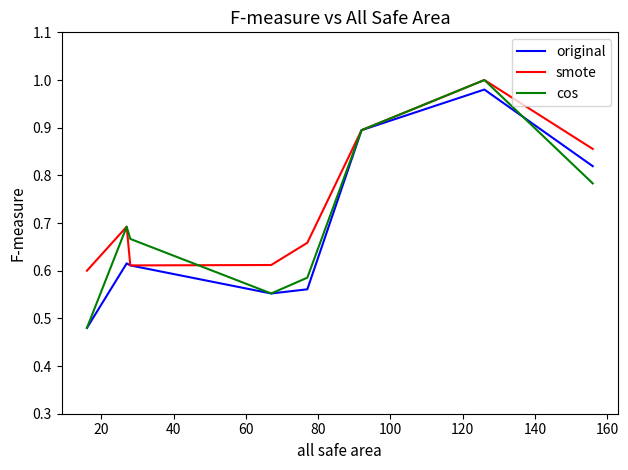

Which series has the widest spread of values?

cos